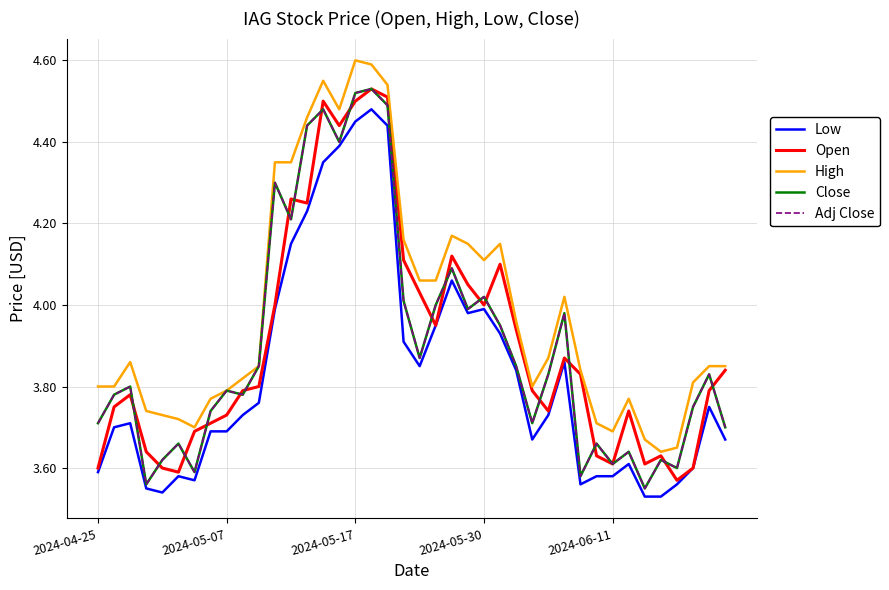

Does the chart have visible grid lines?

Yes